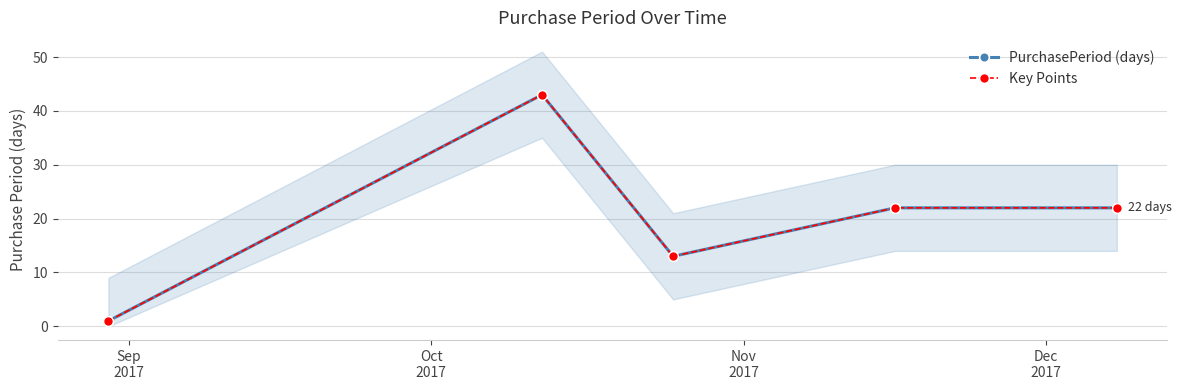

Read the Key Points value at Oct
2017.

43